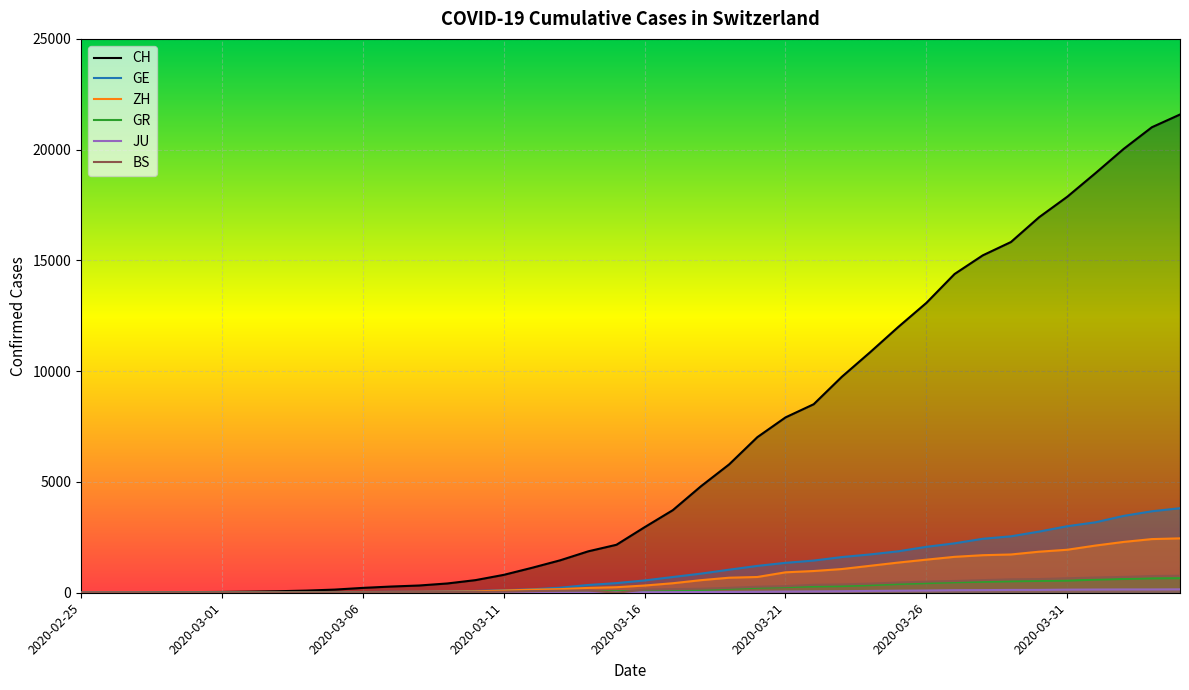

At how many categories does at least one series exceed 20131?

2